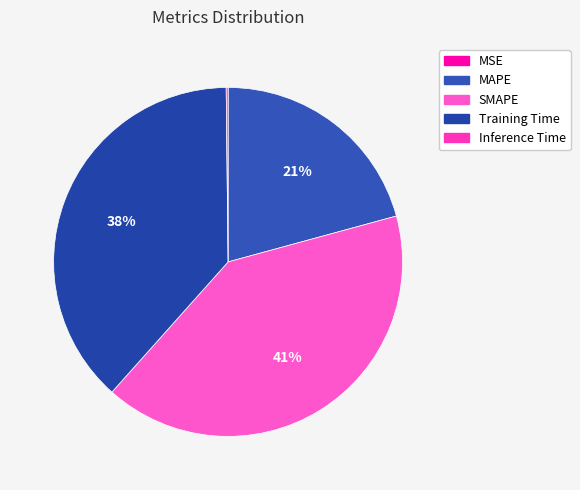

True or false: Inference Time accounts for 0% of the total.

True